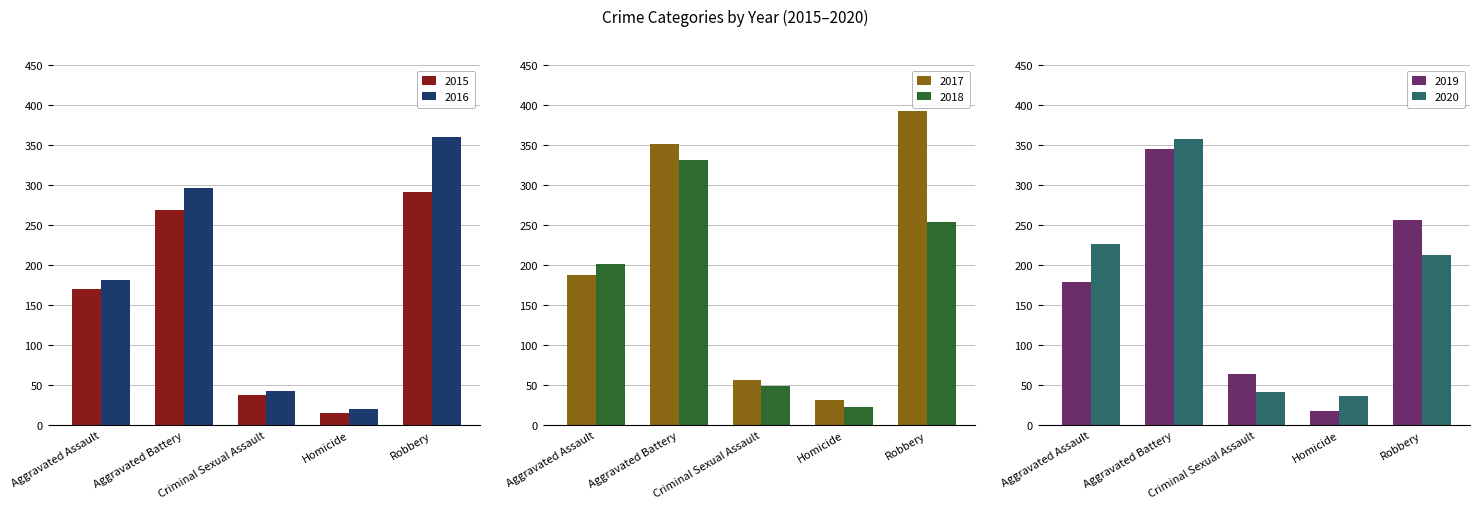

Reading left to right, list all the values displayed in this chart.

2015: 170	269	38	15	292
2016: 181	297	43	20	360
2017: 188	352	56	32	393
2018: 201	332	49	23	254
2019: 179	345	64	18	256
2020: 226	358	41	36	213